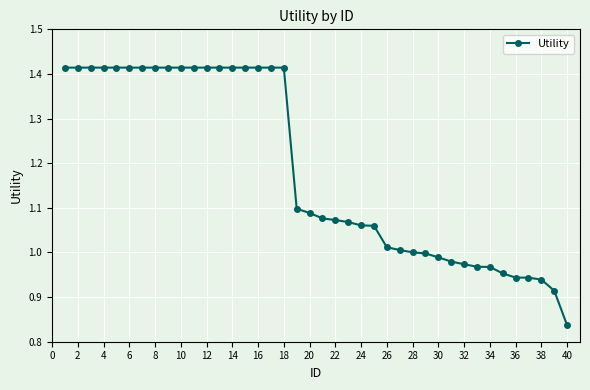

What is the difference between the maximum and minimum values?

0.6